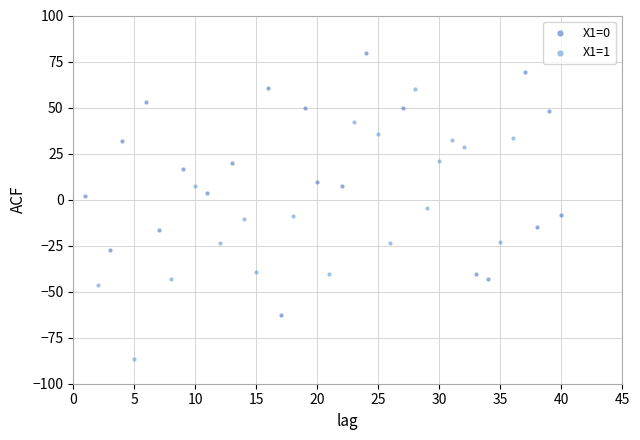

Which series contains the lowest Y value?

X1=1